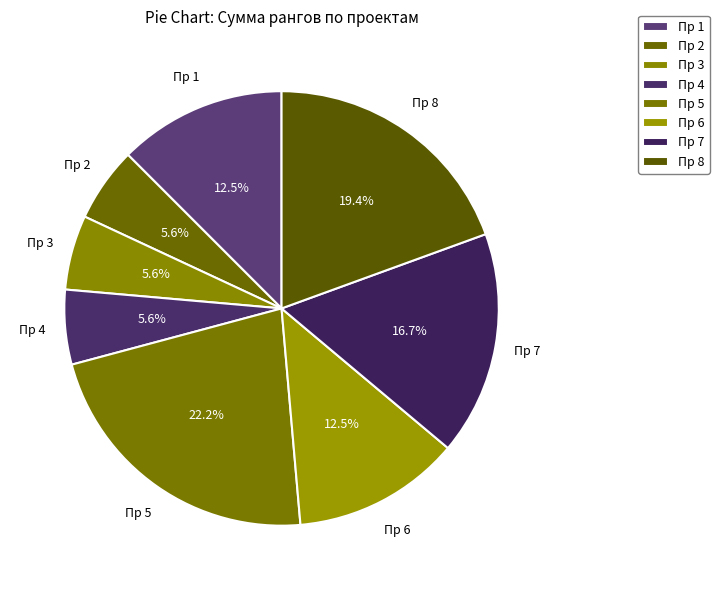

To the nearest percent, what portion does Пр 8 represent?

19%